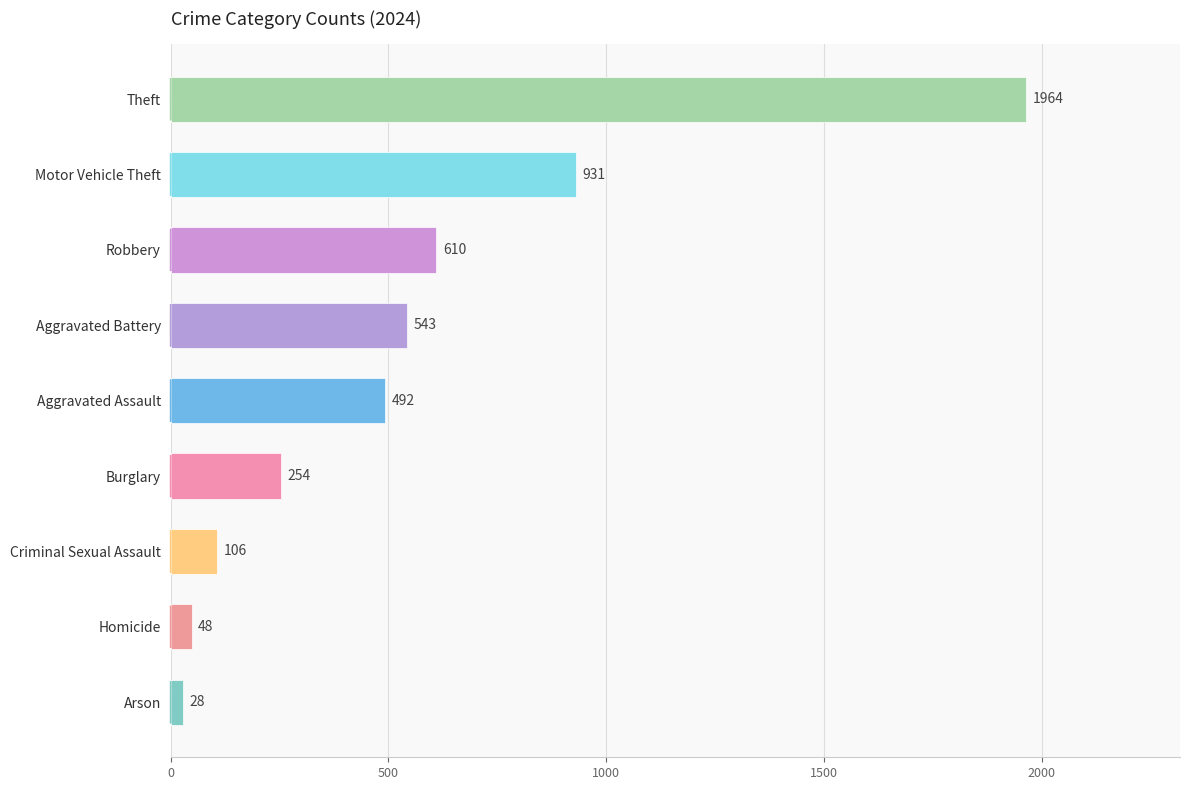

Between Aggravated Assault and Aggravated Battery, which is larger?

Aggravated Battery